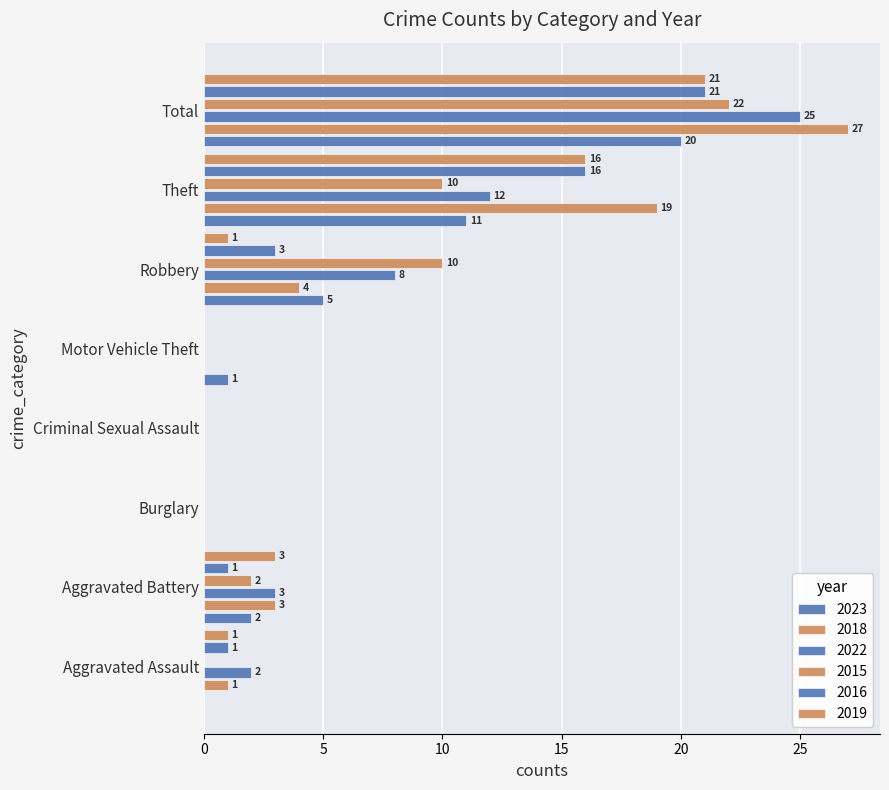

How many positive values does the 2015 series have?

4